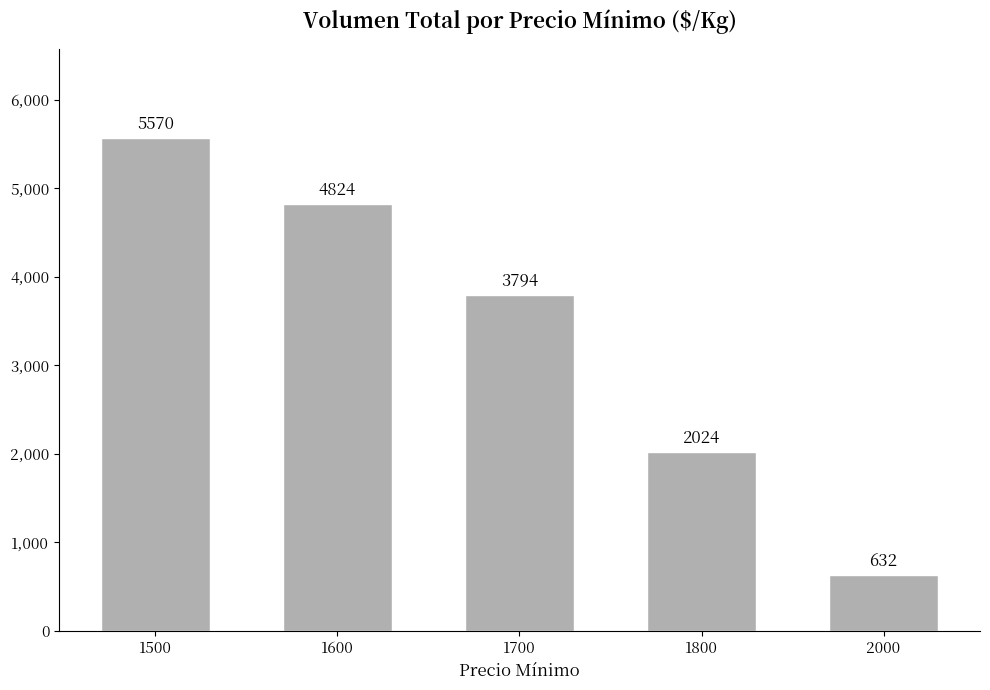

Between 2000 and 1500, which is larger?

1500